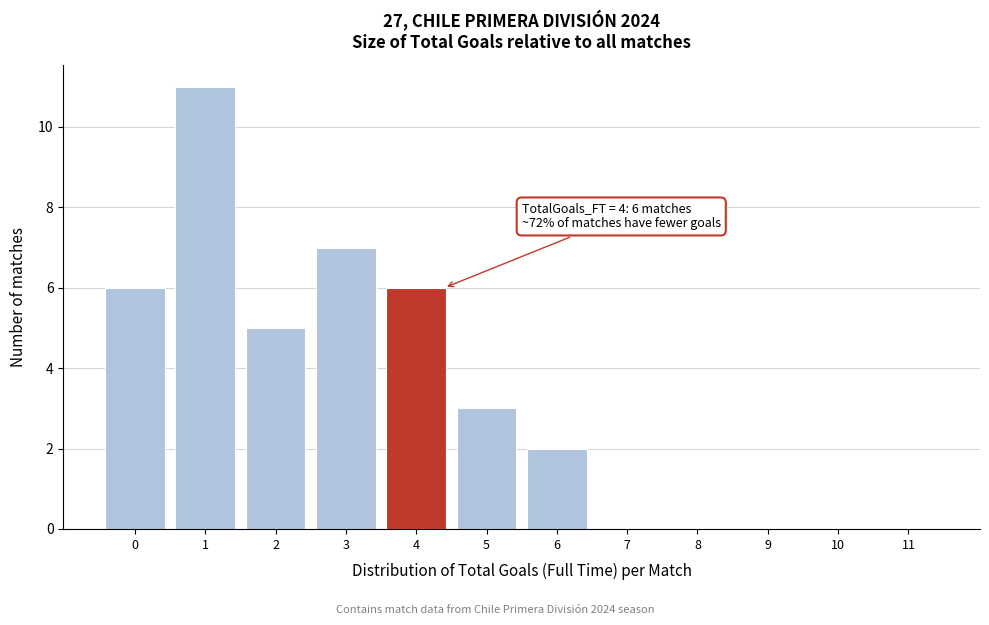

Reading left to right, what are all the values shown in this chart?

0=6	1=11	2=5	3=7	4=6	5=3	6=2	7=0	8=0	9=0	10=0	11=0